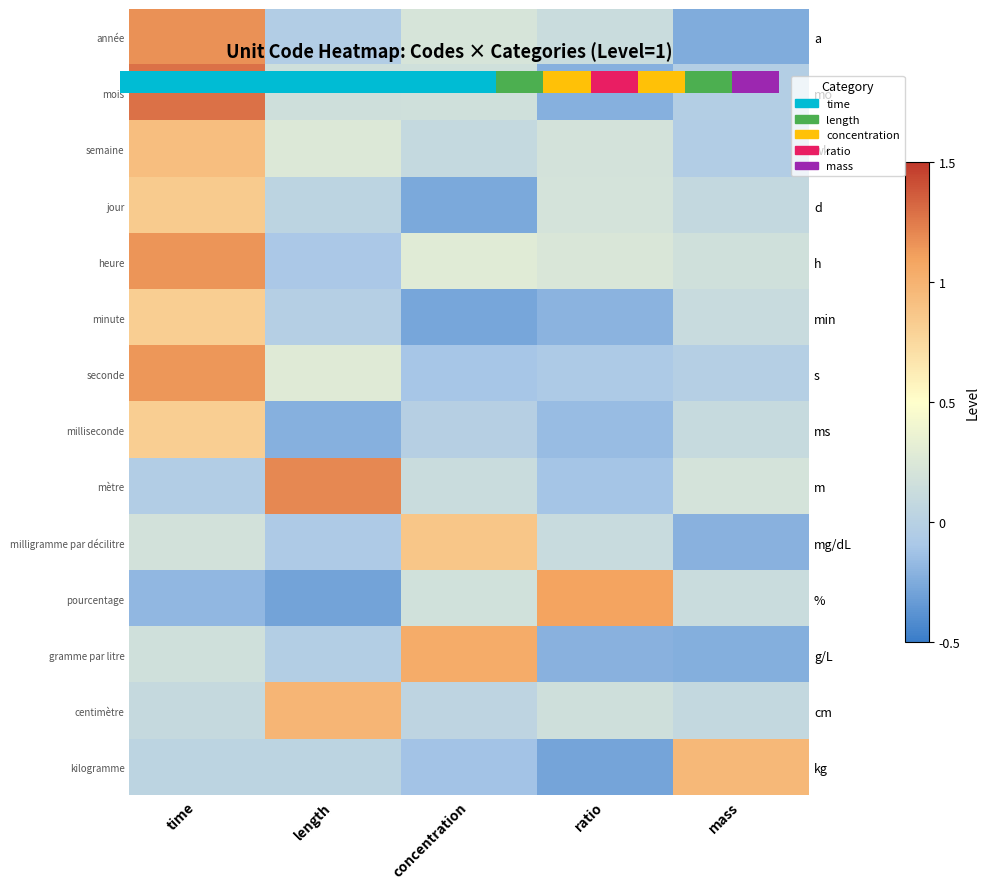

Which series has the widest spread of values?

row_1